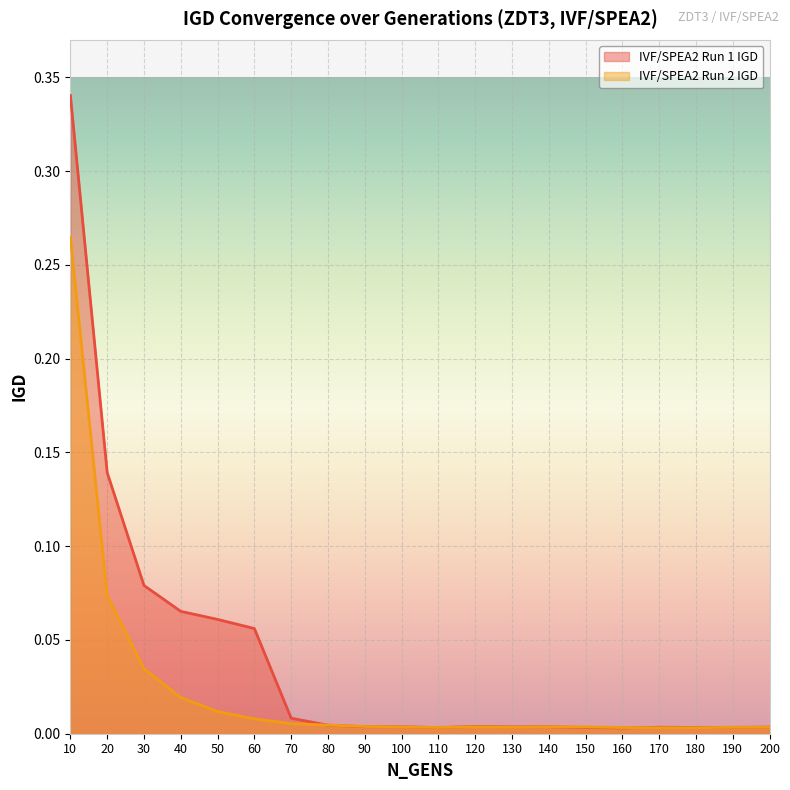

Where is the first local maximum for IVF/SPEA2 Run 1 IGD?

120